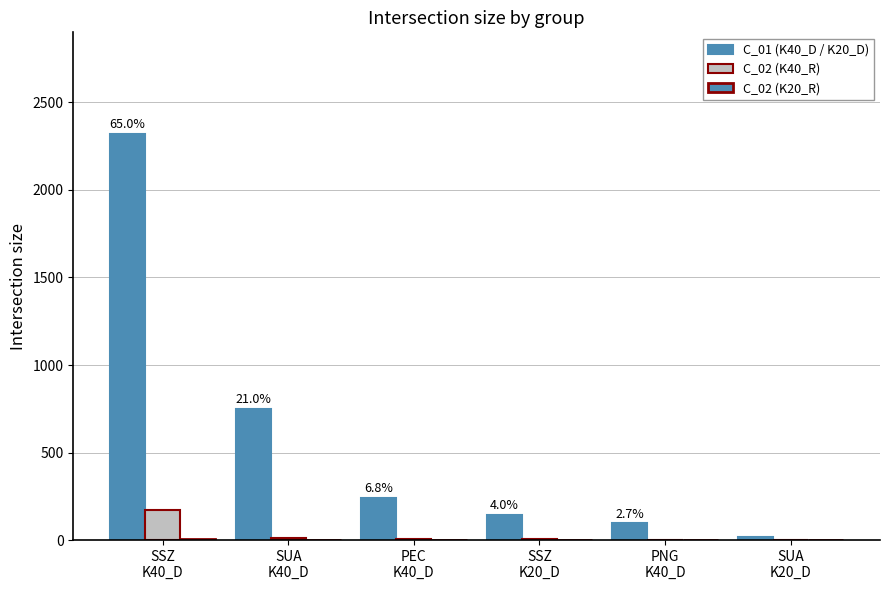

Which series has the largest range (max minus min)?

C_01 (K40_D / K20_D)